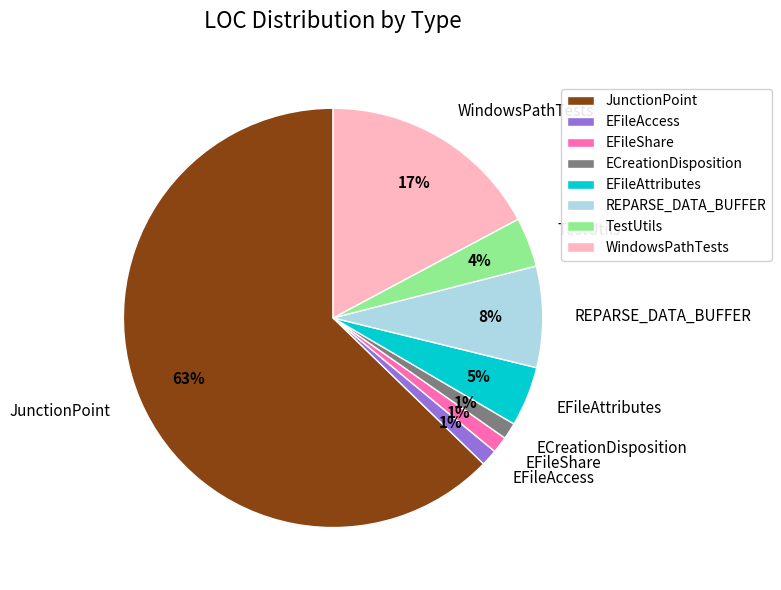

The JunctionPoint slice represents 49% of the pie. True or false?

False